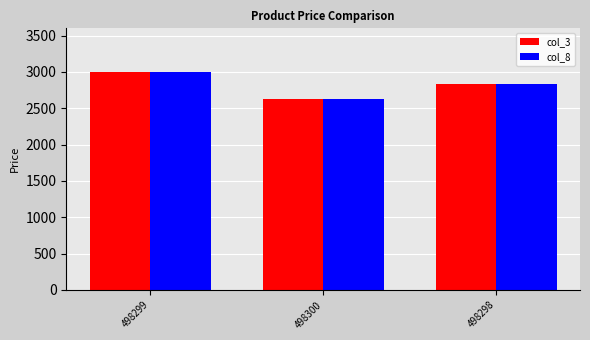

Which category has the lowest value across all series?

498300